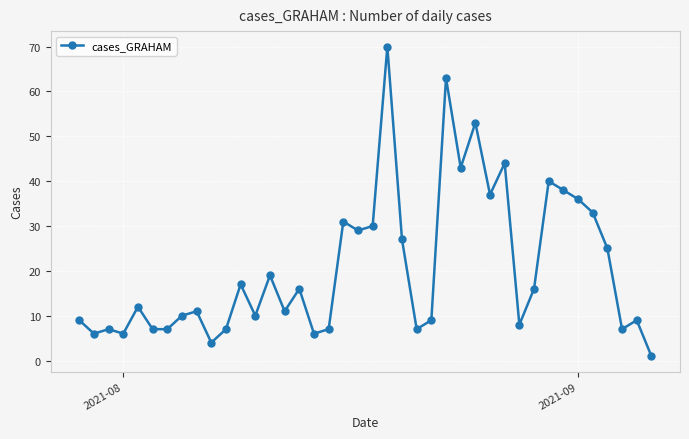

True or false: the data has more than 0 interior local peaks.

True